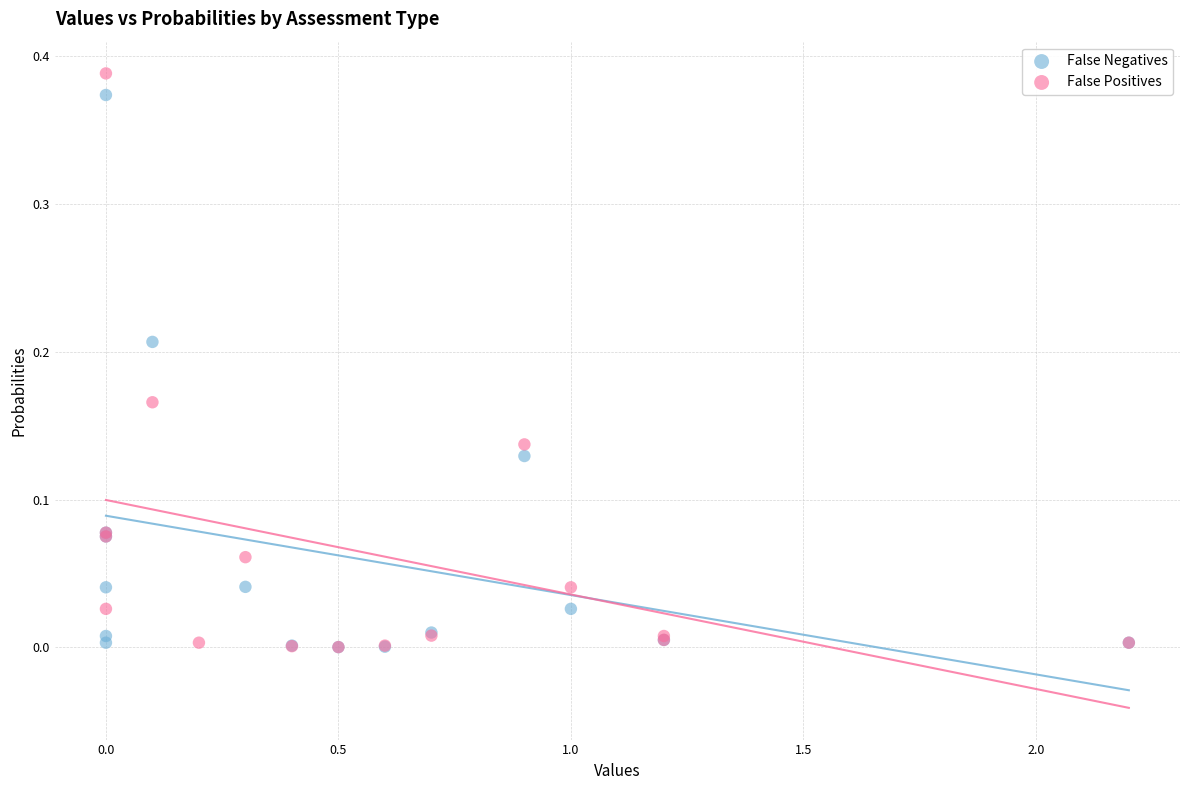

What are all the series names shown in the legend?

False Negatives, False Positives